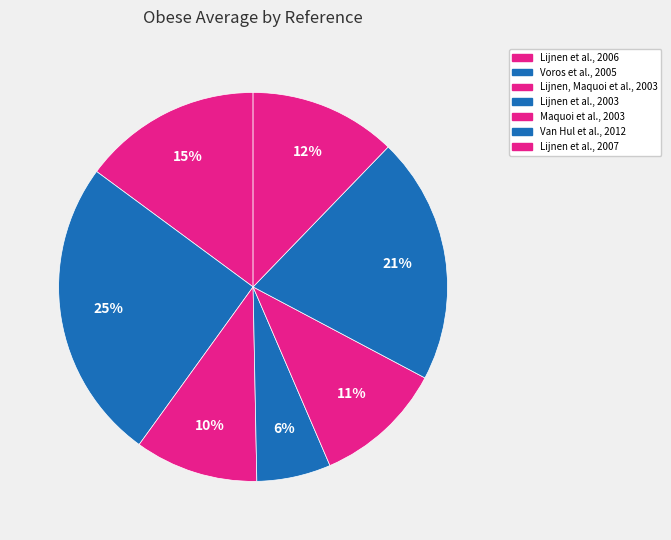

How many segments does this pie chart have?

7